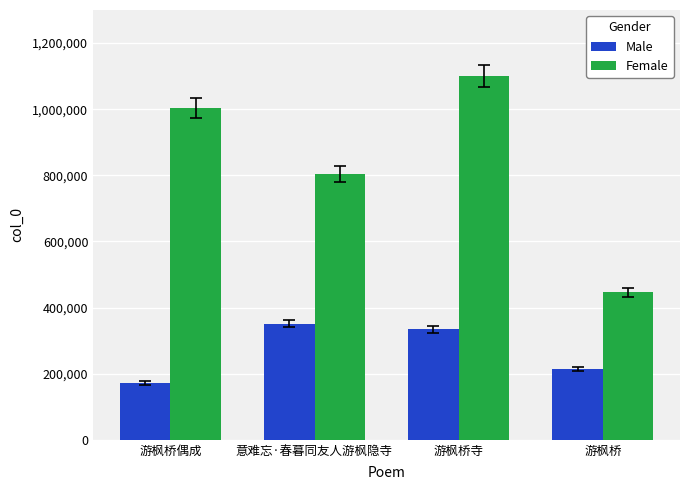

What position from the left is 游枫桥寺?

3